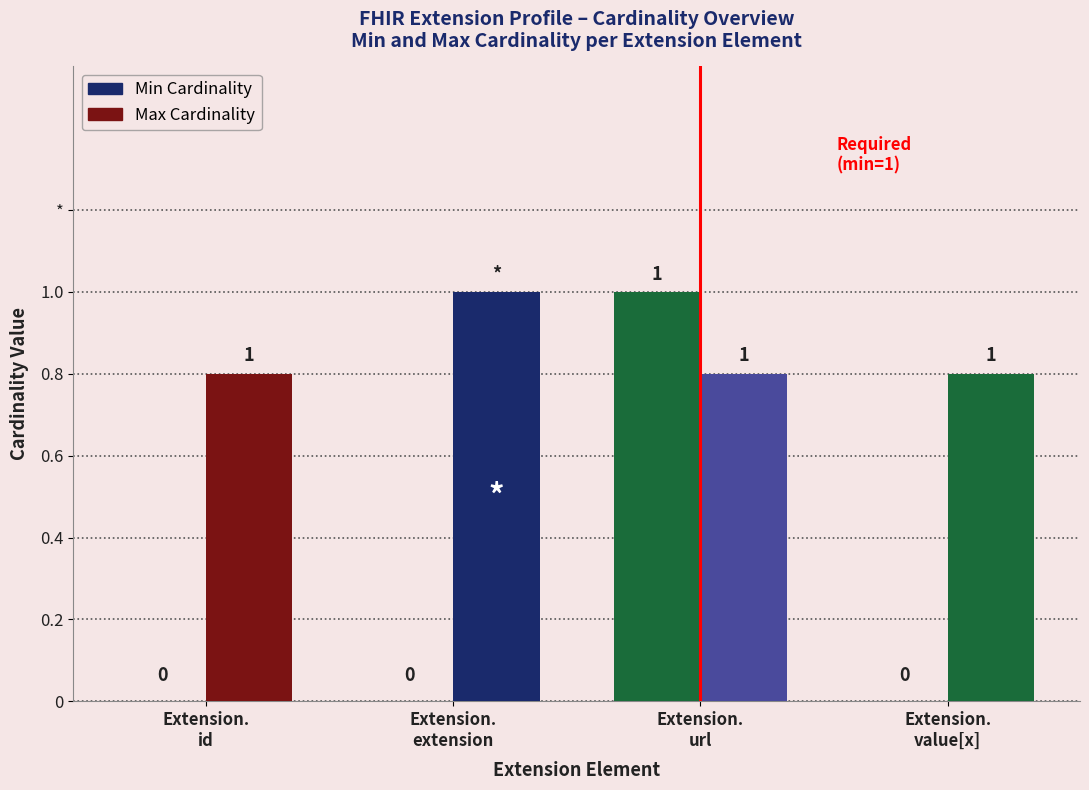

Reading left to right, list all the values displayed in this chart.

Min Cardinality: Extension.
id=0.0	Extension.
extension=0.0	Extension.
url=1.0	Extension.
value[x]=0.0
Max Cardinality: Extension.
id=0.8	Extension.
extension=1.0	Extension.
url=0.8	Extension.
value[x]=0.8